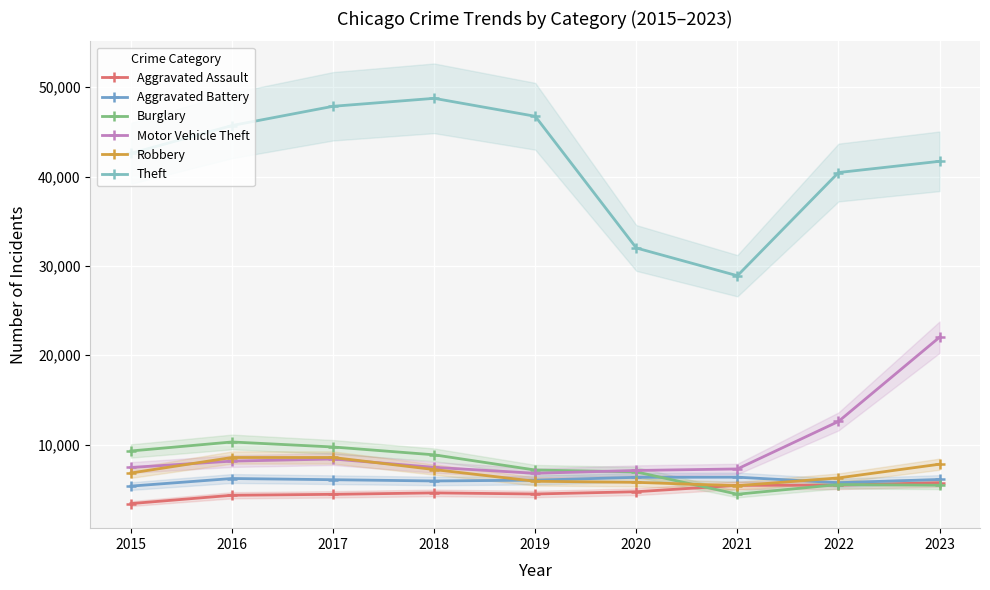

Reading right to left, transcribe all the data shown in this chart.

Aggravated Assault: 5739	5462	5444	4729	4474	4599	4437	4332	3398
Aggravated Battery: 6098	5739	6357	6341	6023	5932	6073	6208	5357
Burglary: 5454	5532	4451	6947	7156	8859	9736	10298	9289
Motor Vehicle Theft: 22024	12595	7278	7108	6792	7456	8391	8154	7445
Robbery: 7809	6275	5399	5779	5899	7211	8561	8559	6824
Theft: 41714	40457	28906	32012	46754	48763	47872	45719	42601